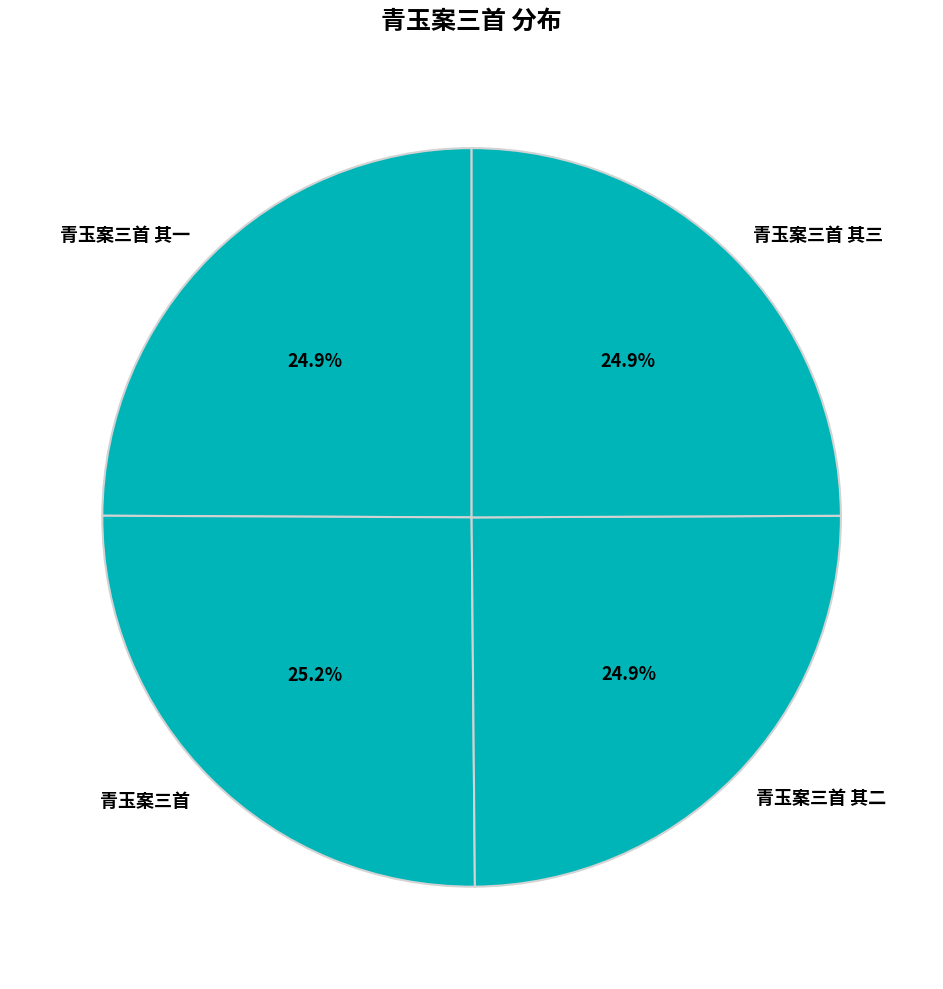

What percentage is NOT represented by 青玉案三首 其二?

75.1%